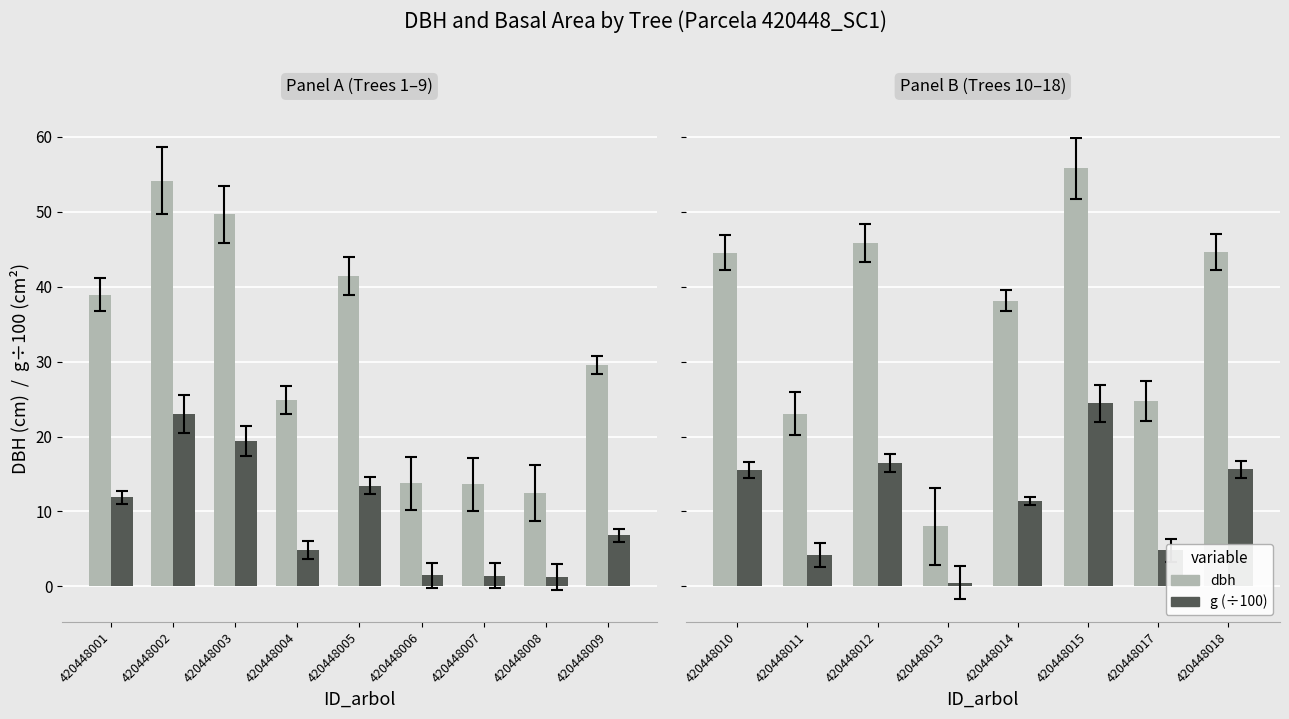

Which series has the widest spread of values?

dbh